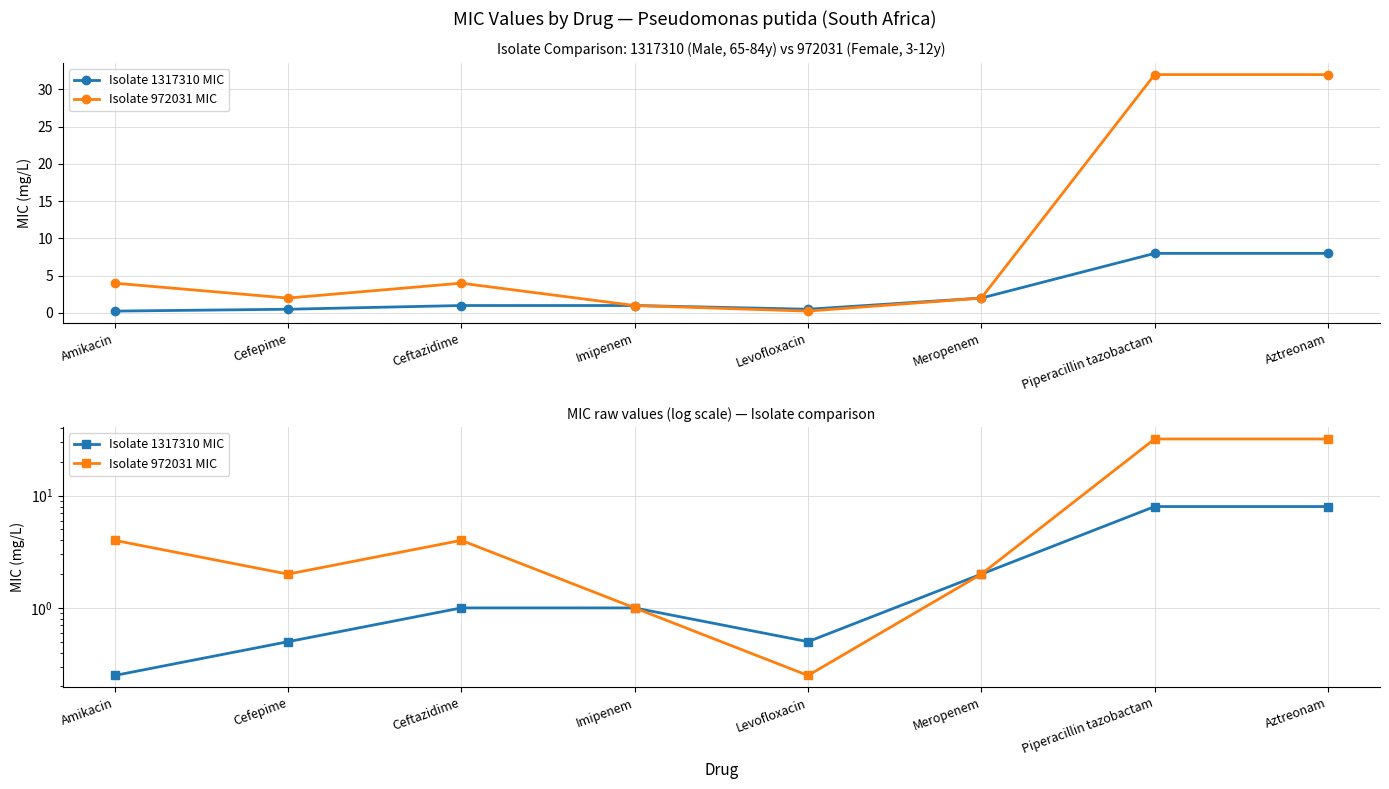

Which series has the largest range (max minus min)?

Isolate 972031 MIC